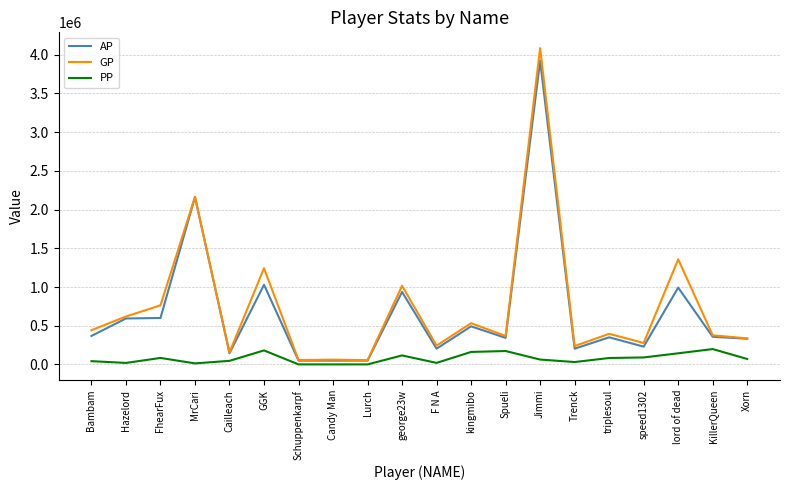

What are all the series names shown in the legend?

AP, GP, PP